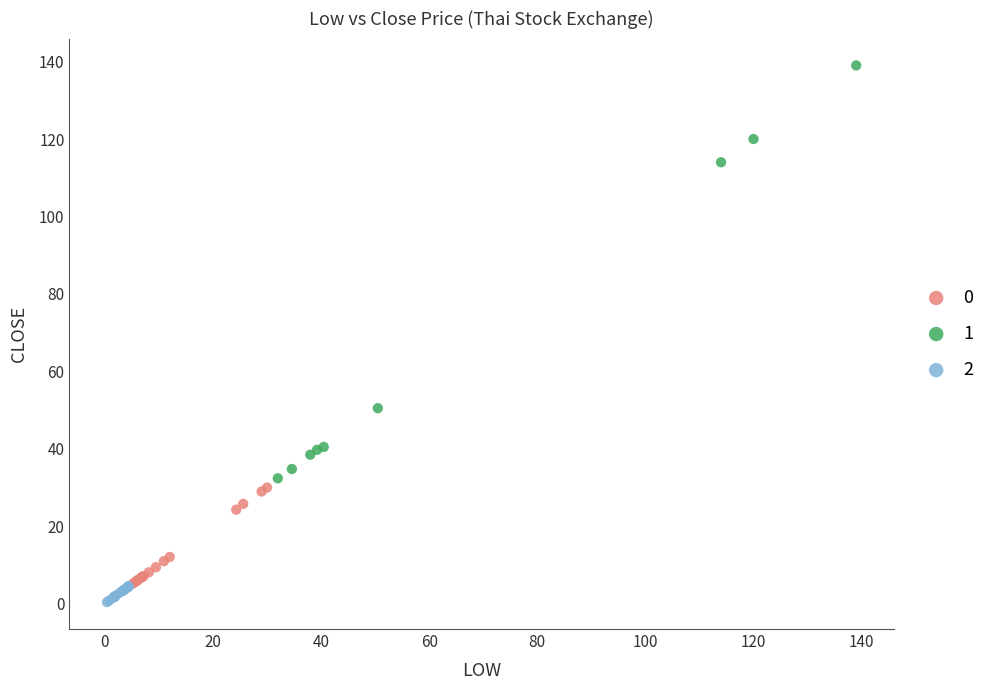

What are all the series names shown in the legend?

0, 1, 2